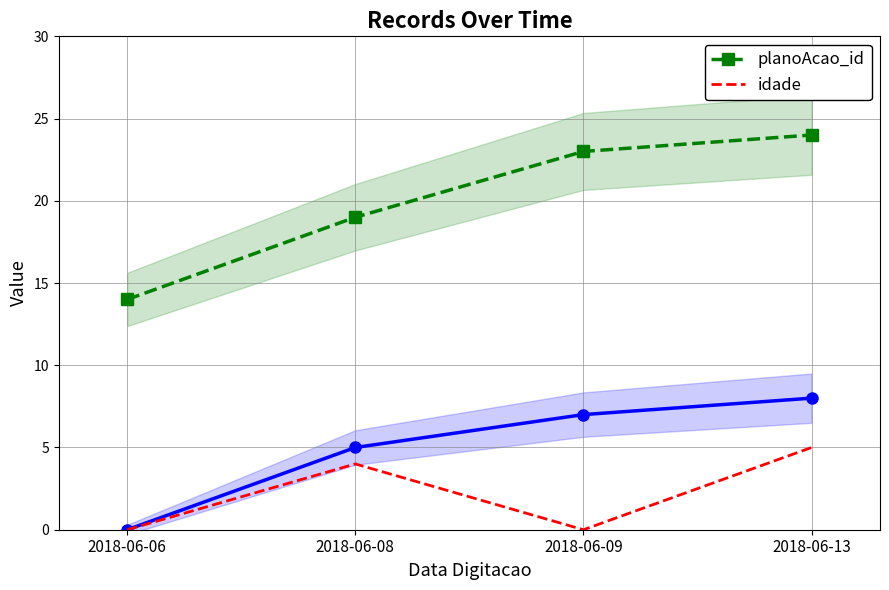

What is the difference between the maximum and minimum values in the planoAcao_id series?

10